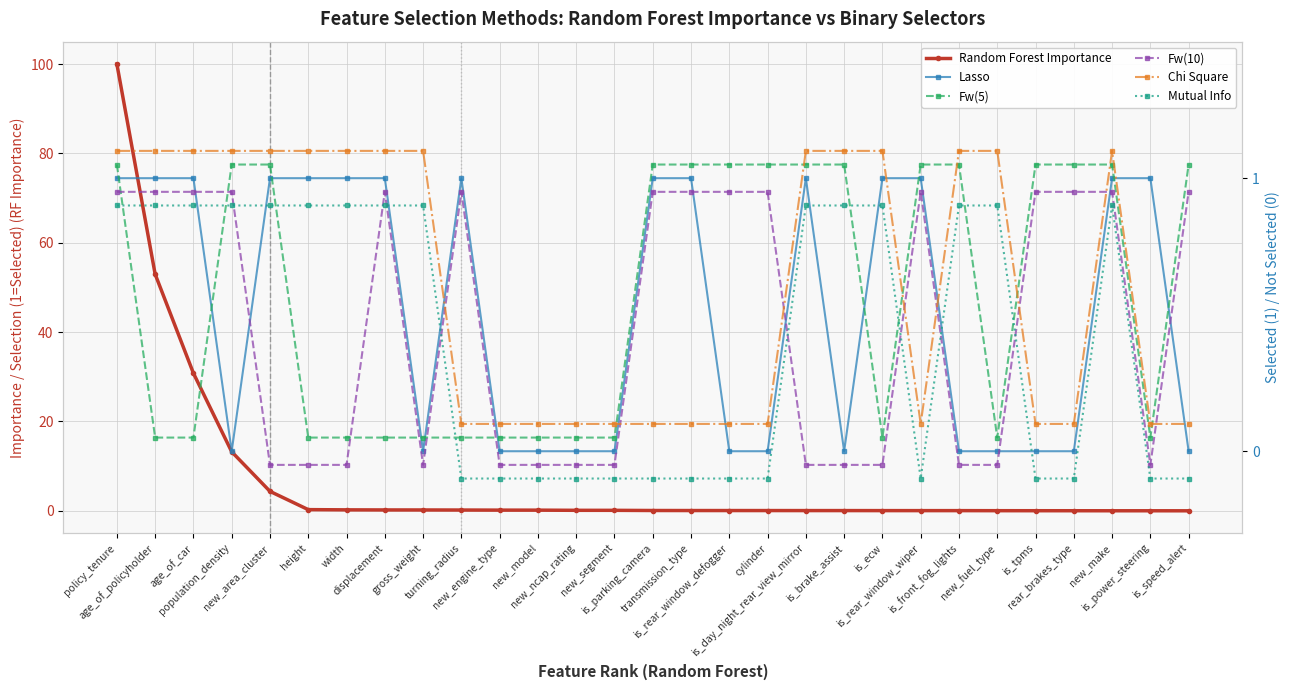

How many interior local valleys does the Mutual Info series have?

1